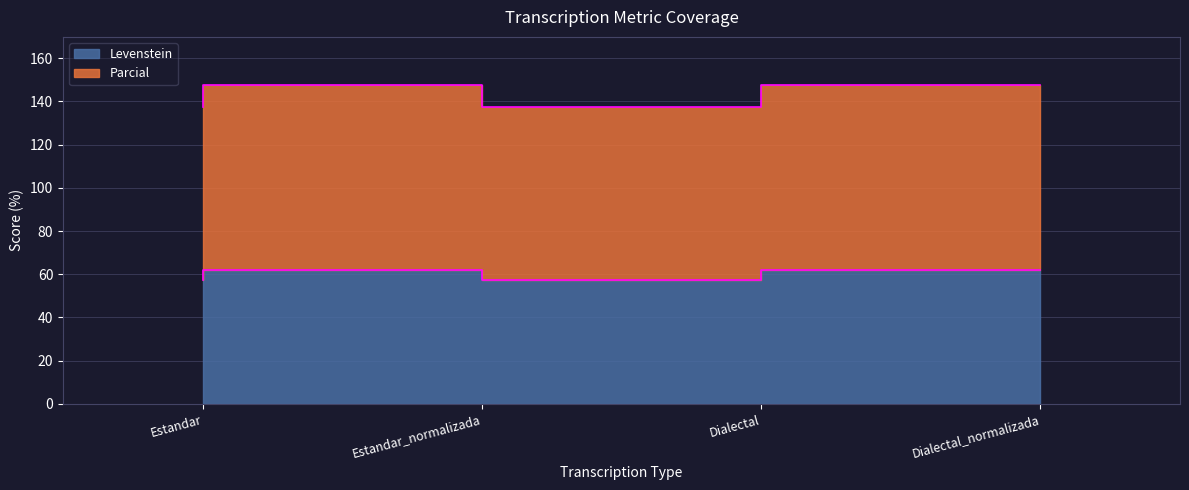

How many interior local valleys does the Levenstein series have?

1